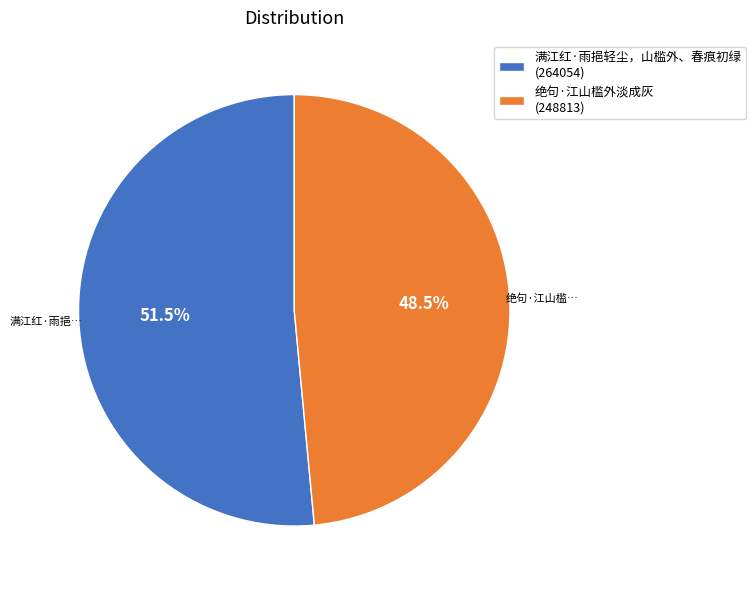

Is there any slice that represents more than half of the pie?

Yes